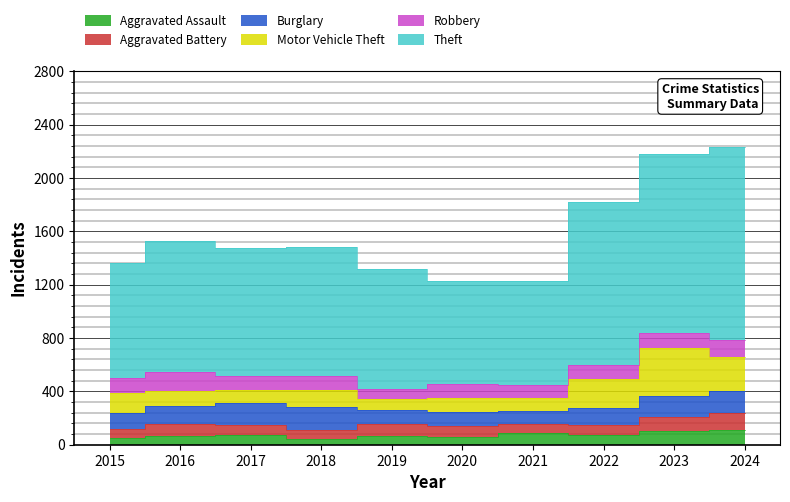

What value does the Aggravated Battery series have at 2023, to the nearest 5?

100